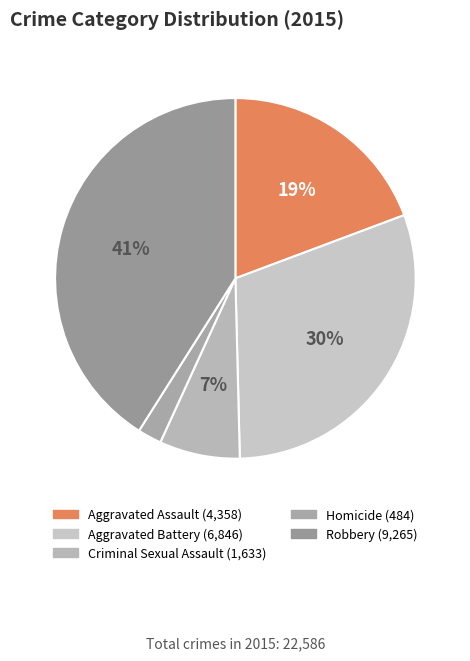

To the nearest percent, what percentage of the pie is Robbery?

41%